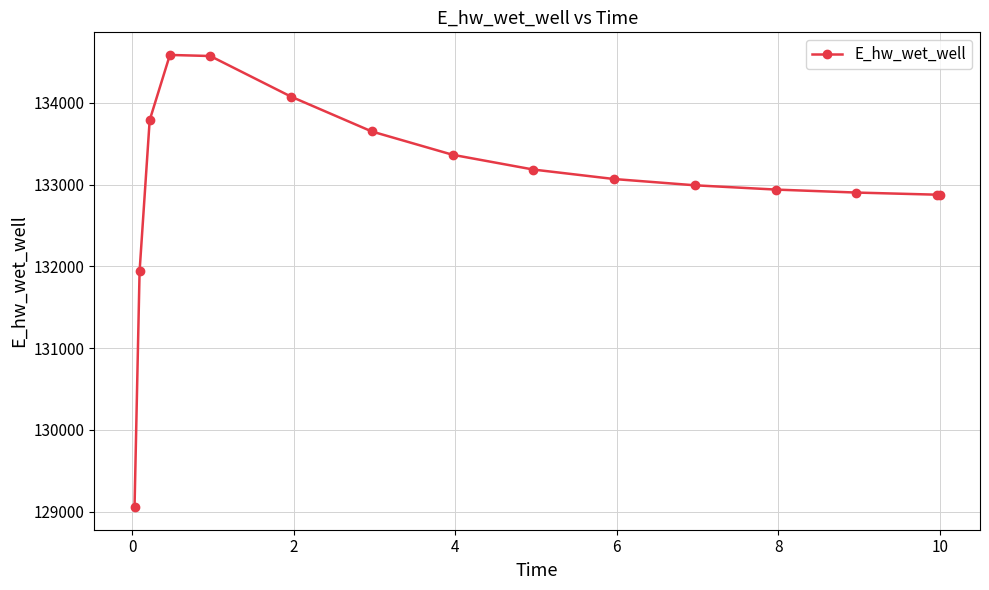

Count the number of values greater than 133069.

8